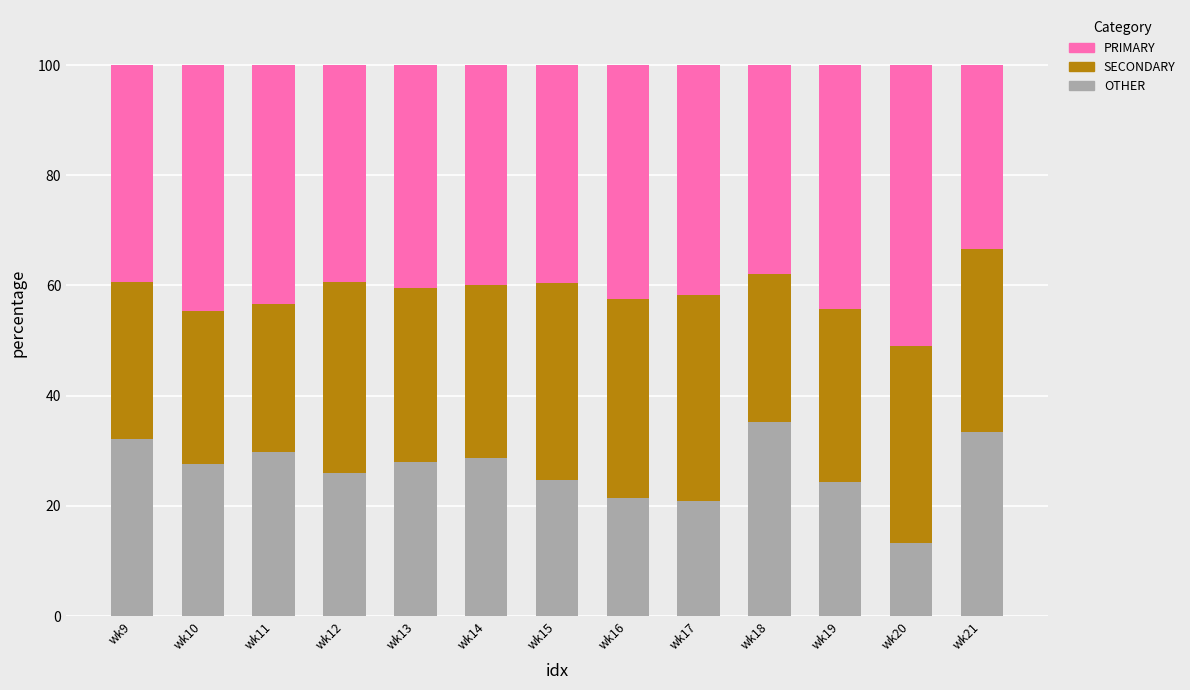

What are all the series names shown in the legend?

PRIMARY, SECONDARY, OTHER